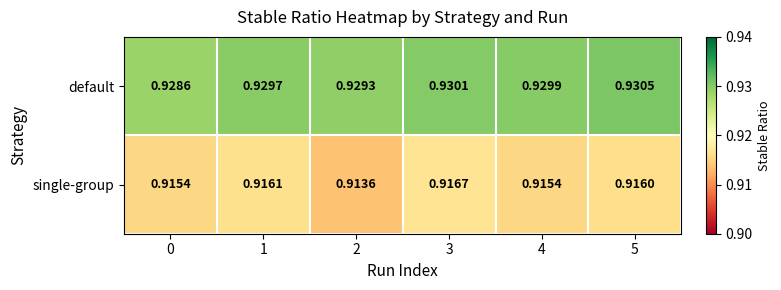

Rank the series at 1 from lowest to highest value.

single-group, default